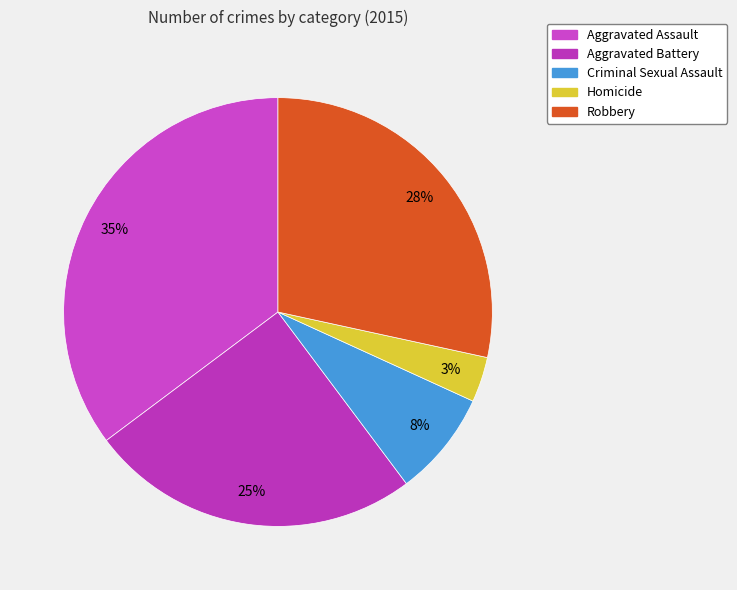

The Aggravated Assault slice represents 43% of the pie. True or false?

False